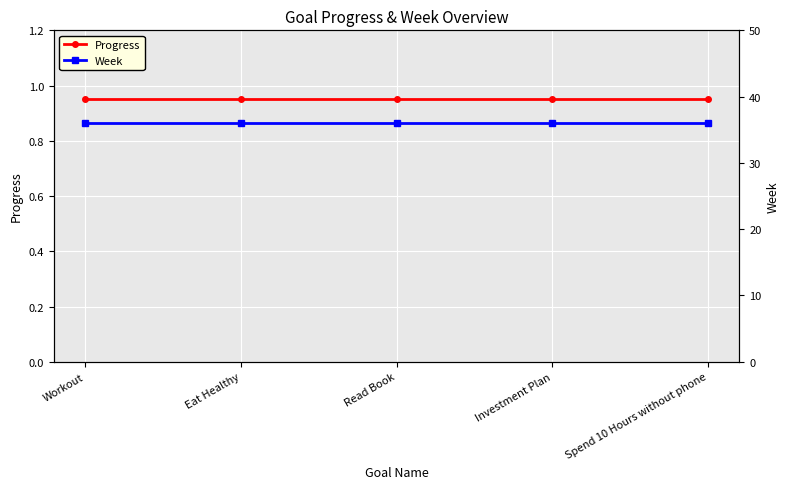

True or false: Week and Progress intersect in this chart.

False